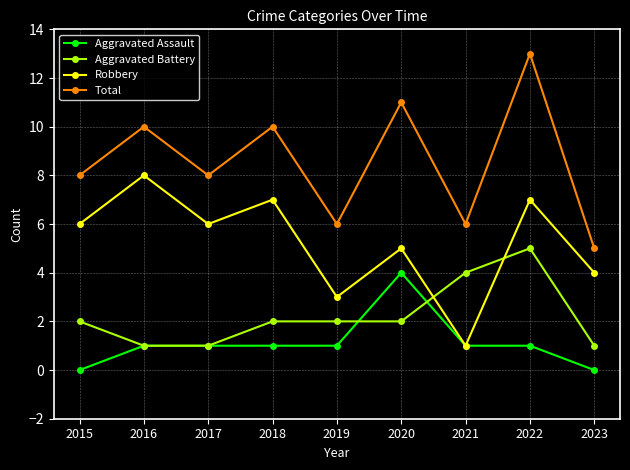

Reading left to right, what are all the values shown in this chart?

Aggravated Assault: 0	1	1	1	1	4	1	1	0
Aggravated Battery: 2	1	1	2	2	2	4	5	1
Robbery: 6	8	6	7	3	5	1	7	4
Total: 8	10	8	10	6	11	6	13	5